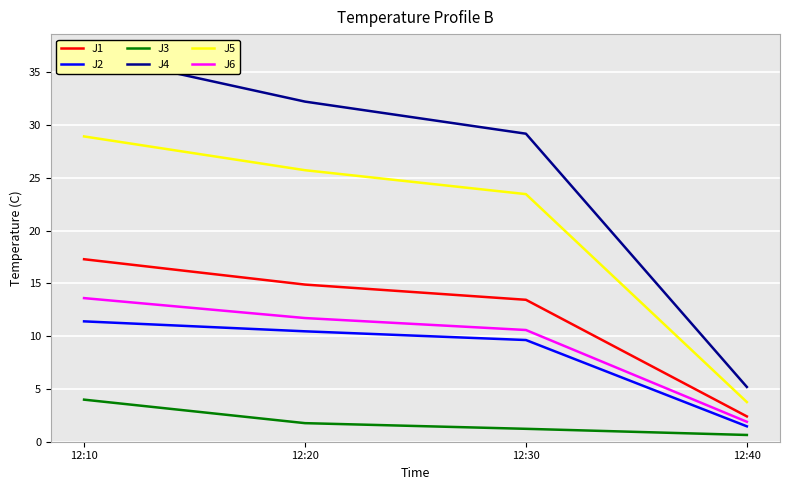

True or false: J2 and J6 cross at least once.

False